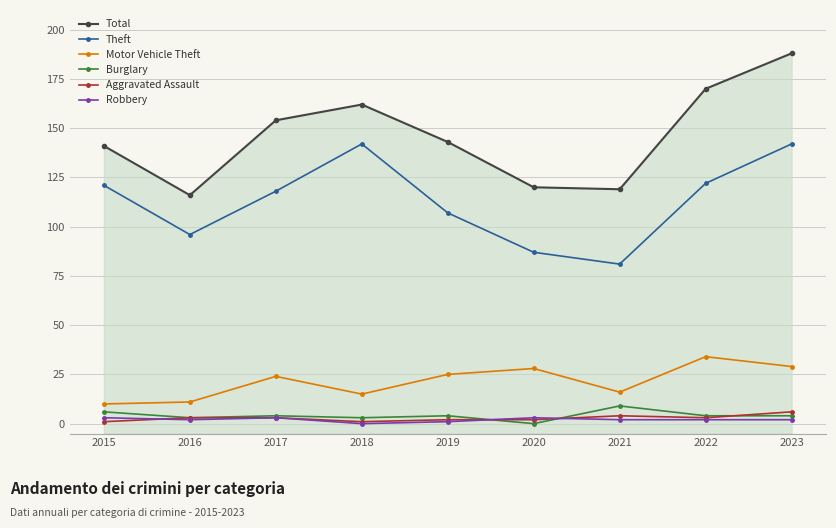

Rank the categories by Robbery value from highest to lowest.

2015, 2017, 2020, 2016, 2021, 2022, 2023, 2019, 2018